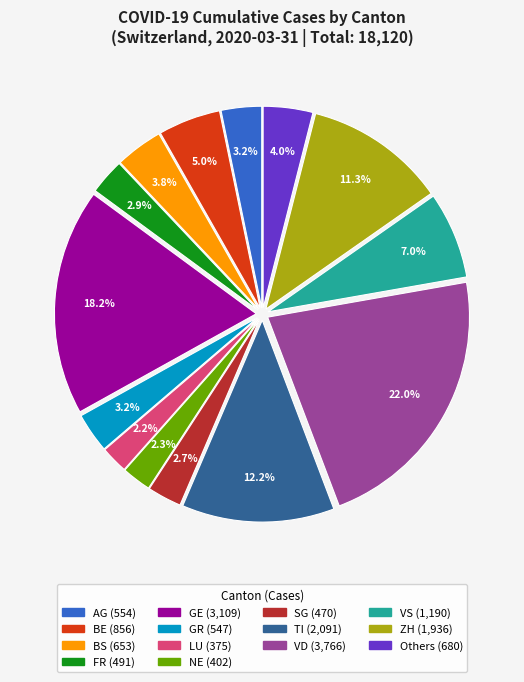

Is there a majority slice in this chart?

No